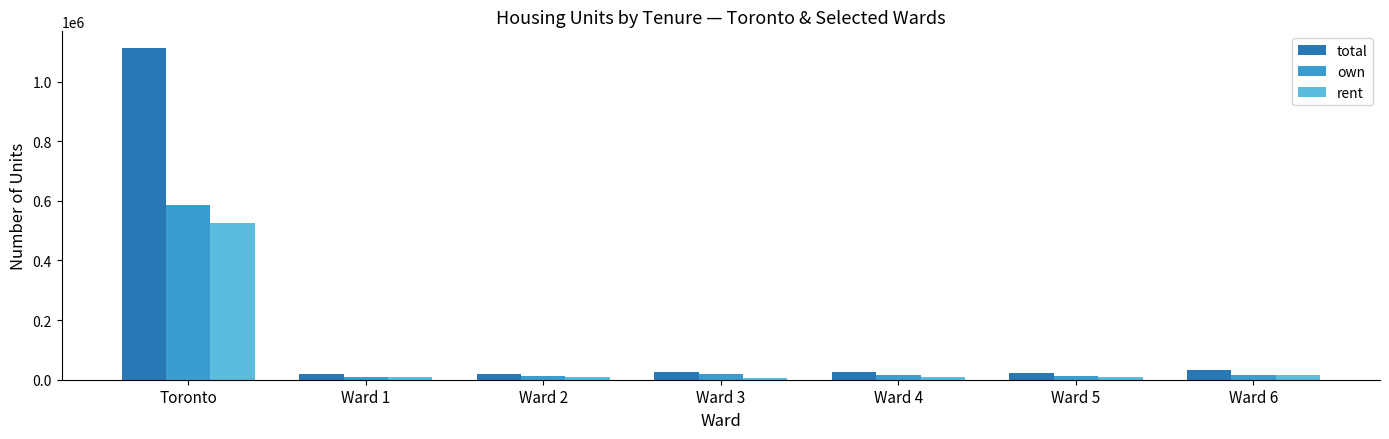

Where is total nearest to the value 565605?

Ward 6